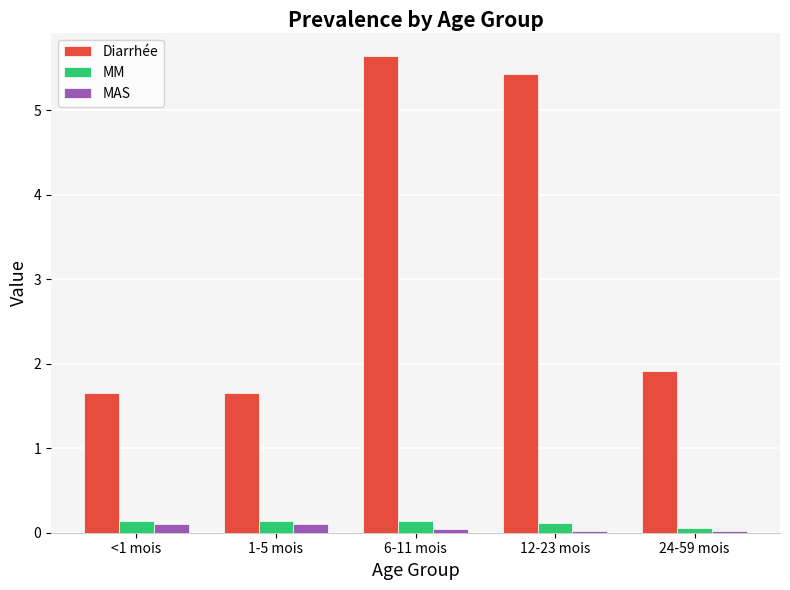

What is the lowest value of the Diarrhée series?

1.7